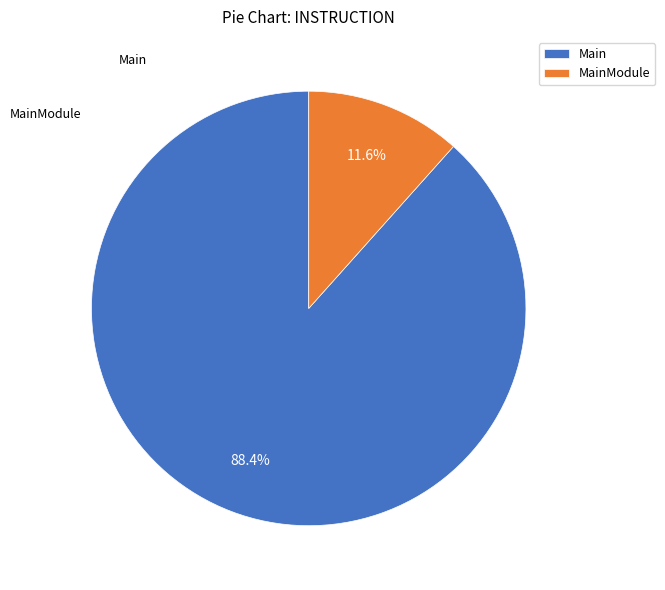

Combined, do MainModule and Main account for over 50%?

Yes